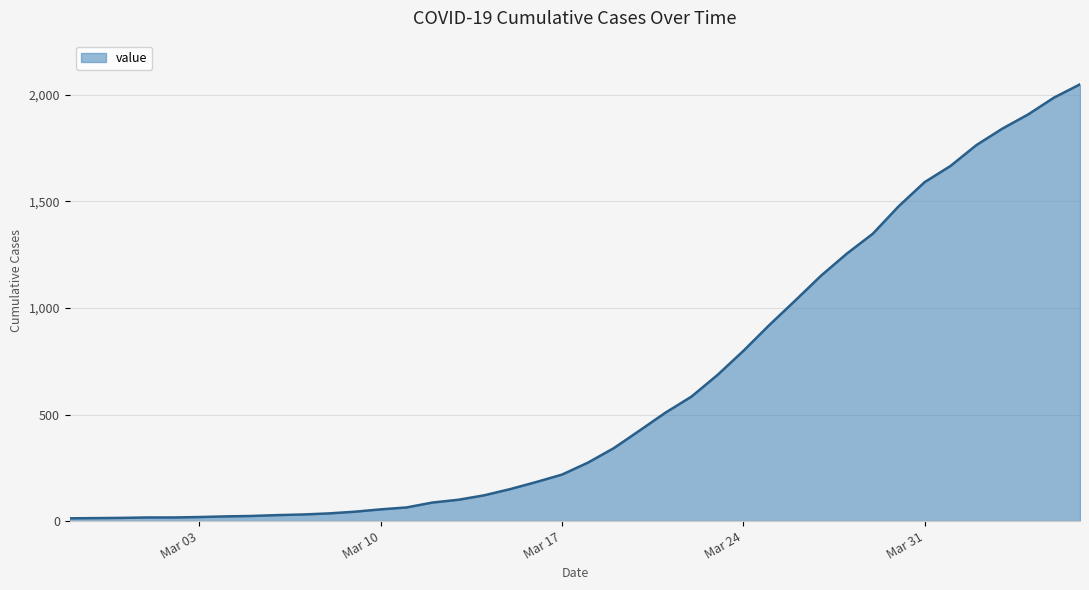

What is the maximum value shown in the chart?

2049